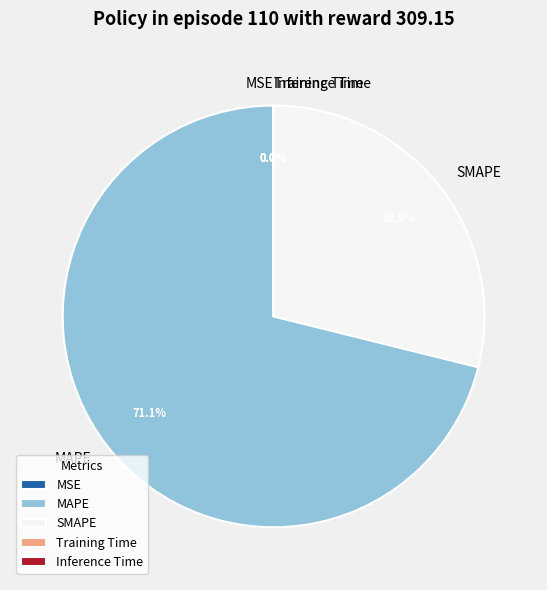

Which has a higher value, SMAPE or MAPE?

MAPE